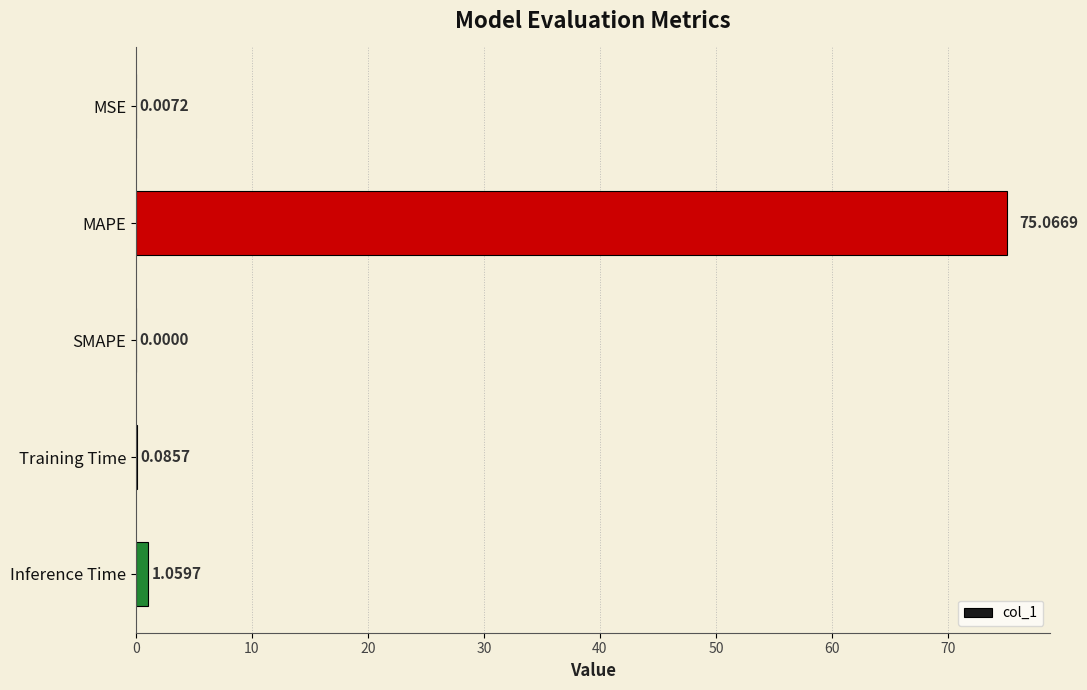

Which label corresponds to the largest value in the chart?

MAPE